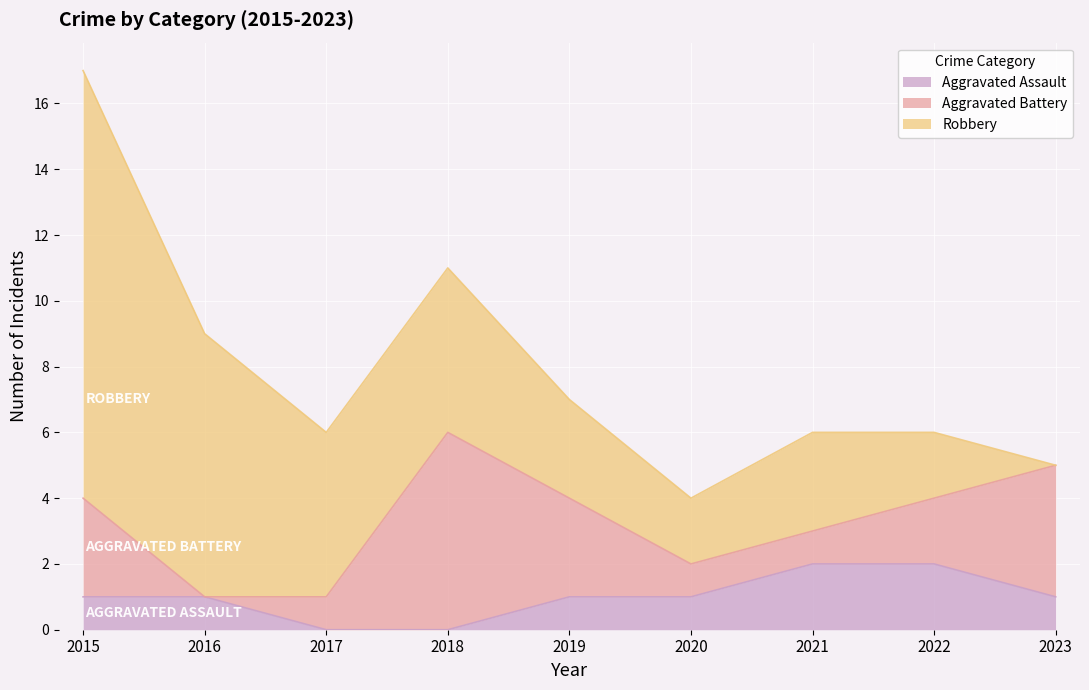

Between which two adjacent categories do Robbery and Aggravated Battery first intersect?

2017 and 2018